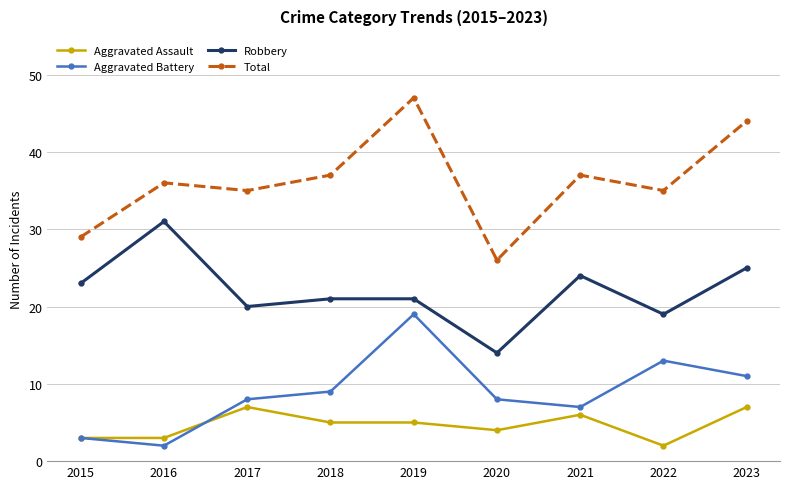

True or false: Robbery and Aggravated Assault cross at least once.

False